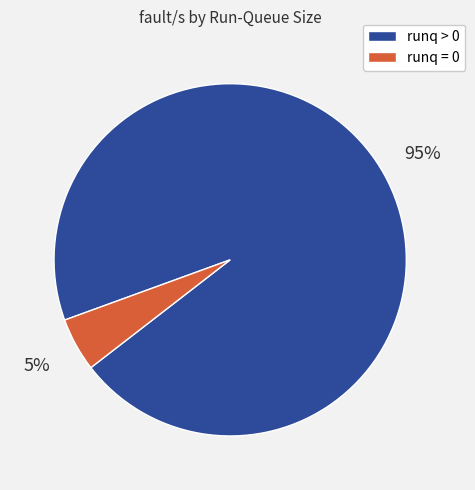

Does any single category account for the majority?

Yes